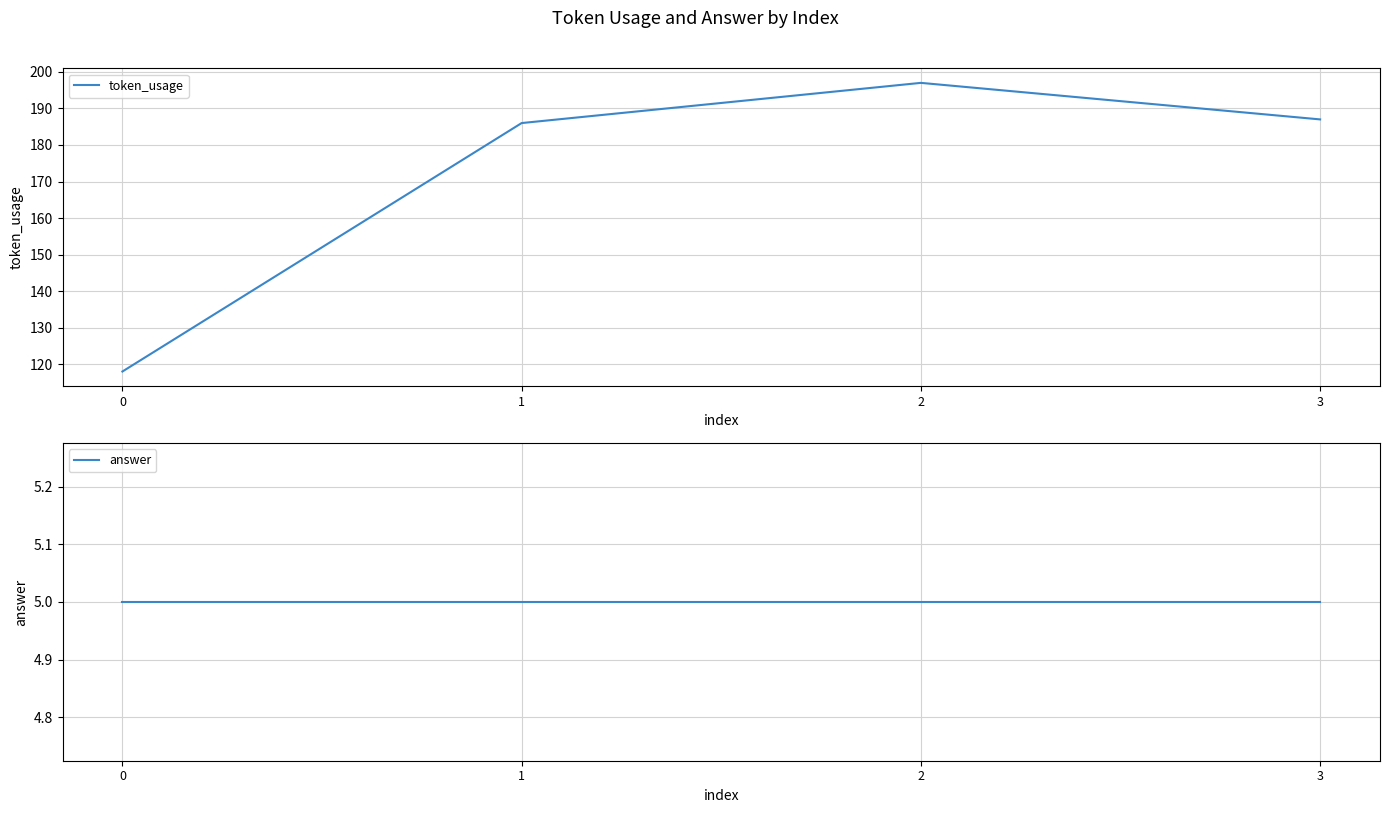

True or false: token_usage and answer intersect in this chart.

False